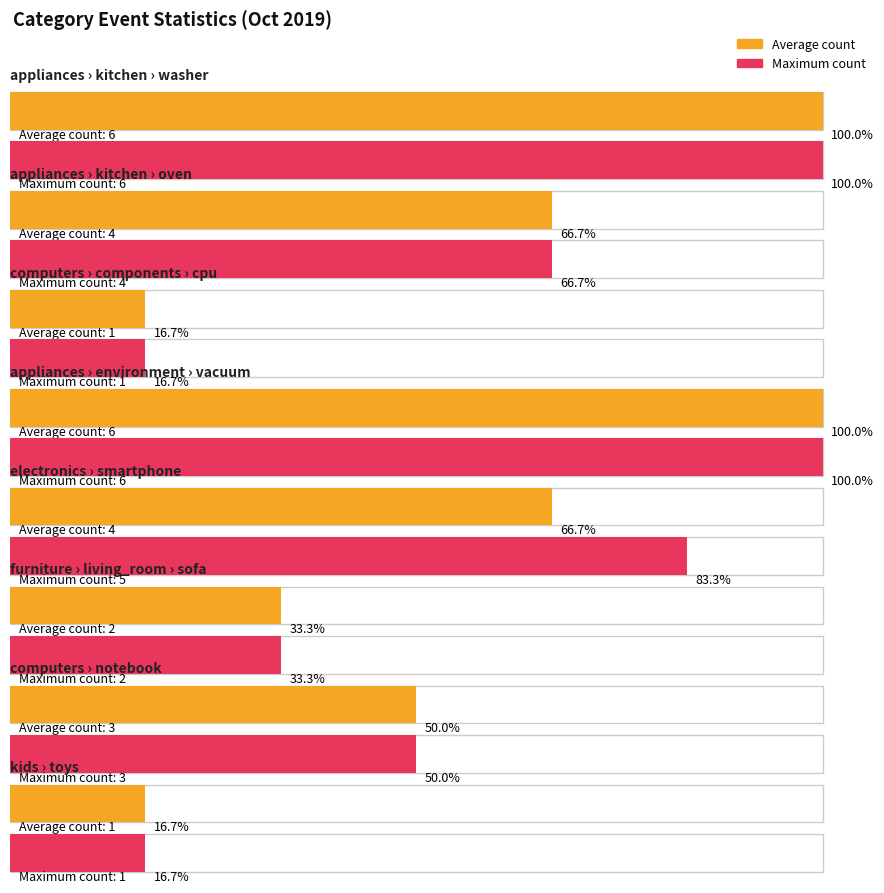

Which series has the largest total across all categories?

Maximum utilization